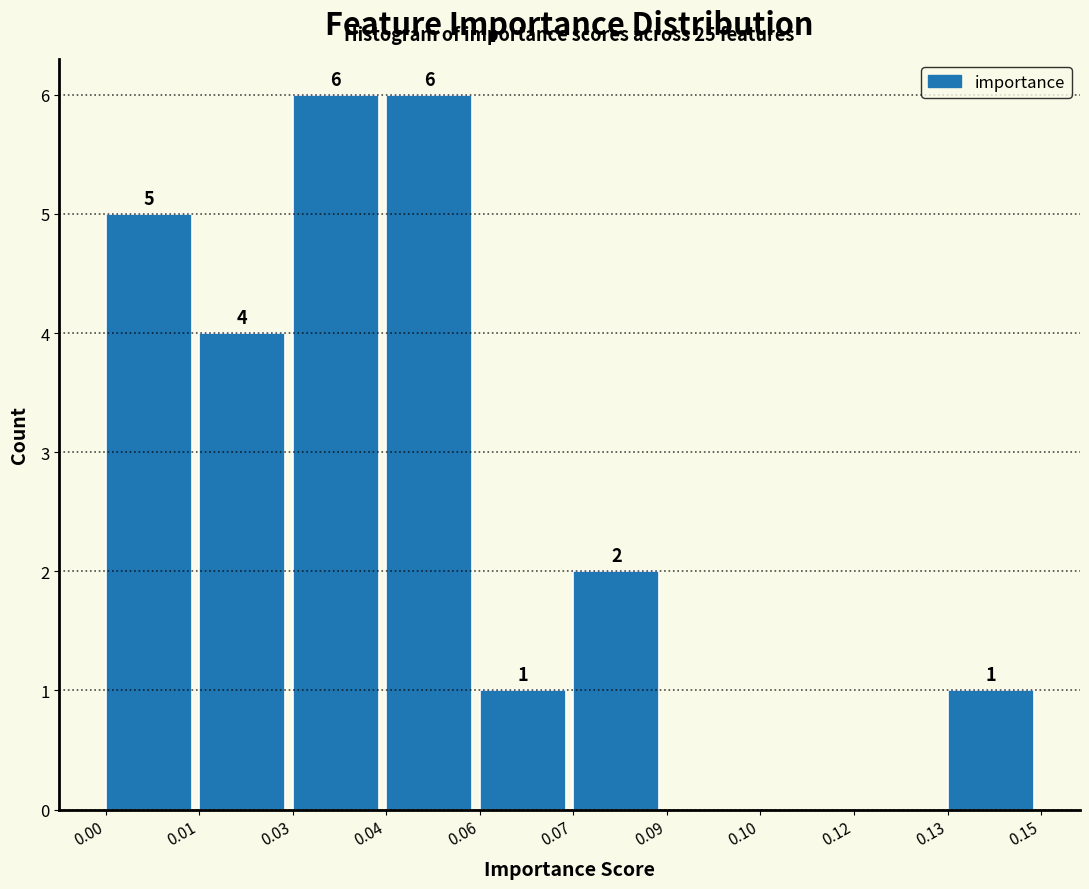

Reading right to left, list all the values displayed in this chart.

0.13=1	0.12=0	0.10=0	0.09=0	0.07=2	0.06=1	0.04=6	0.03=6	0.01=4	0.00=5